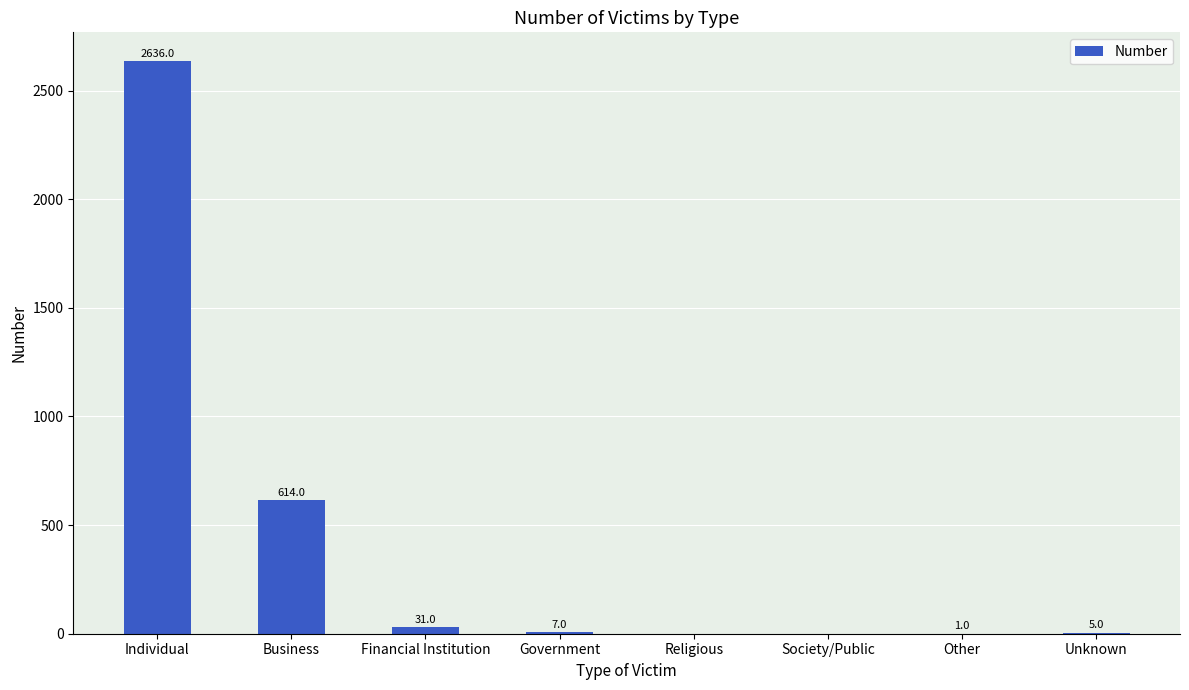

What is the average value?

412